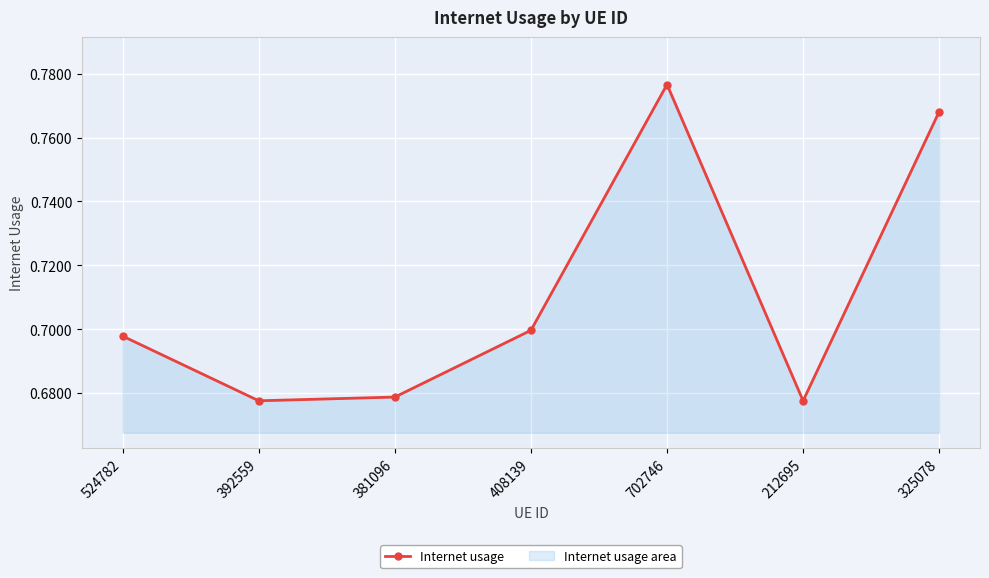

Rank the categories by value from lowest to highest.

212695, 392559, 381096, 524782, 408139, 325078, 702746